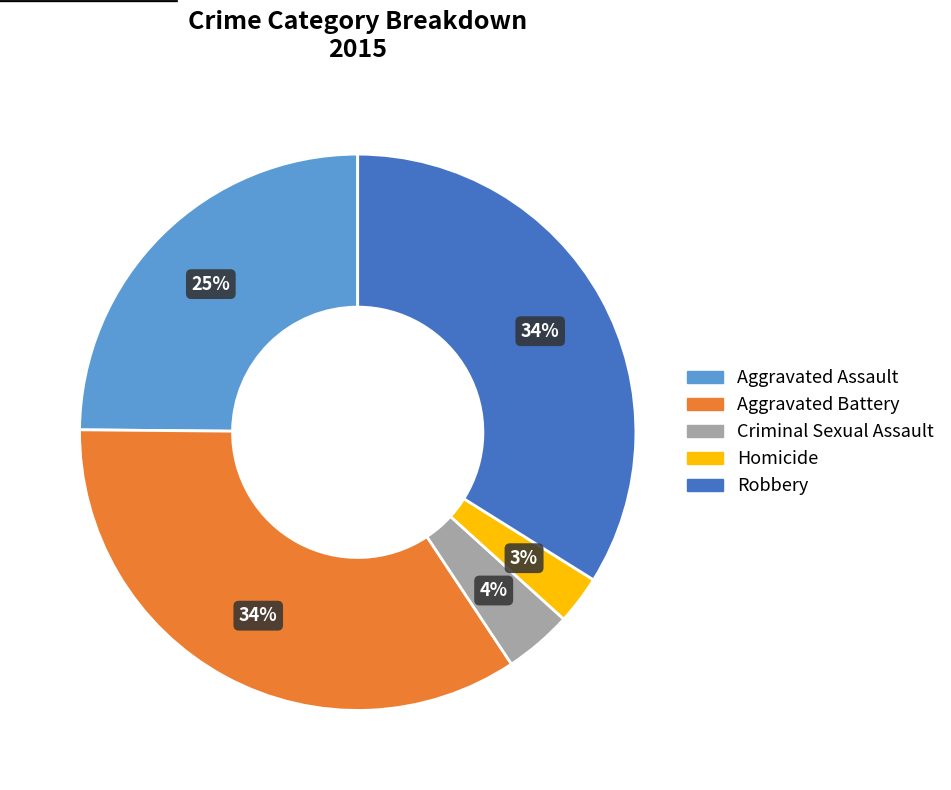

What is the ratio of the value at Robbery to the value at Aggravated Battery?

1.0